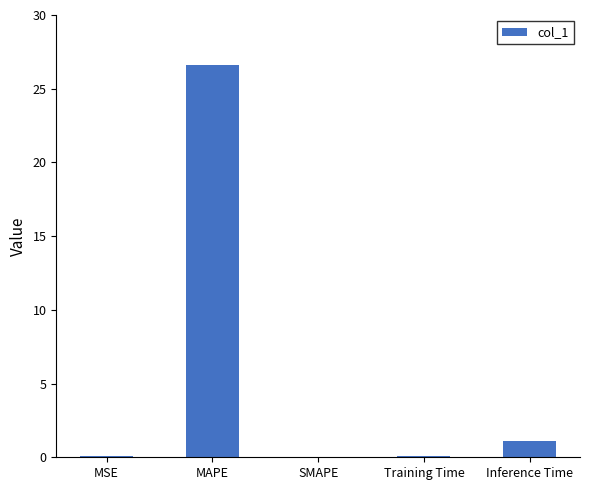

The chart shows a value of 1.1 at Inference Time. True or false?

True